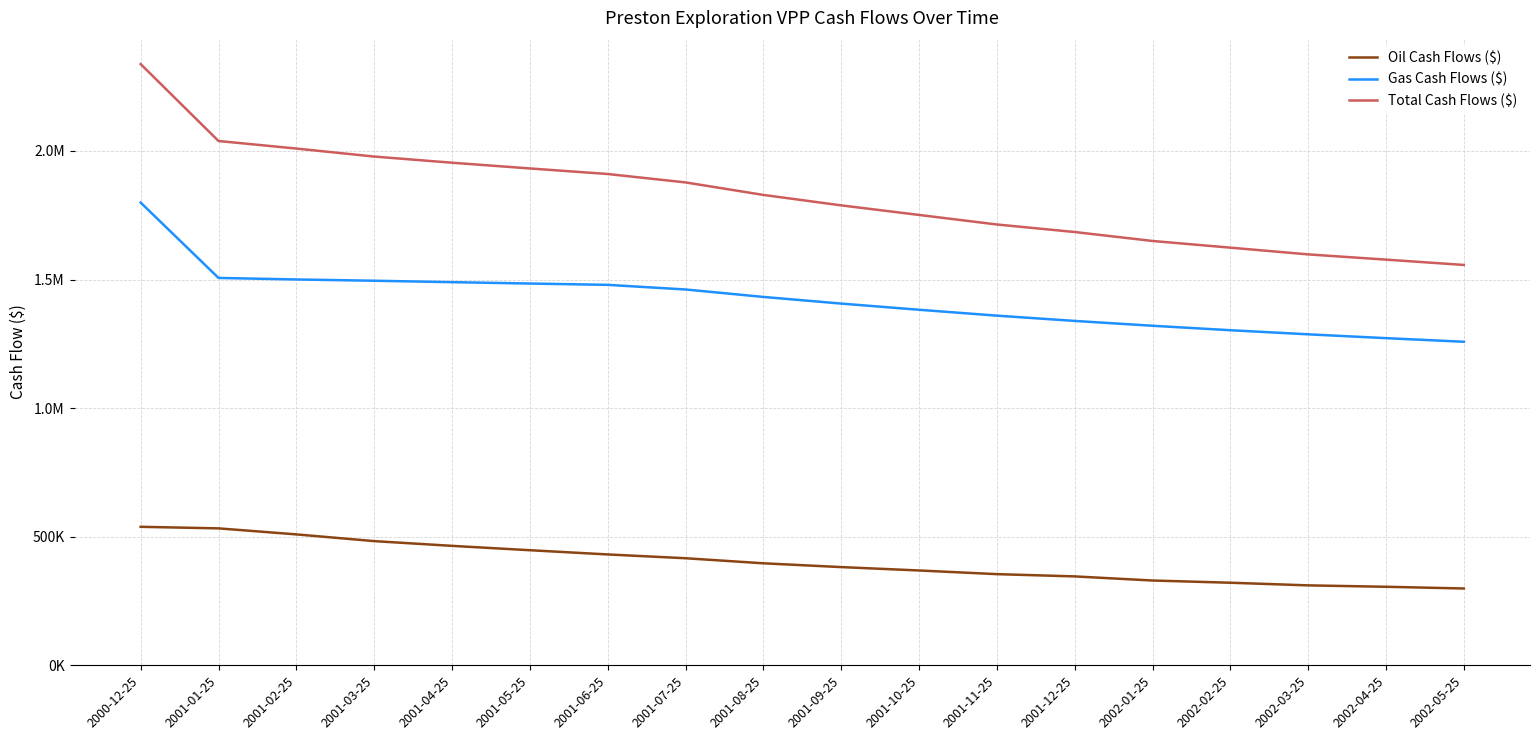

Where does the Total Cash Flows ($) series first go above 1829079?

2000-12-25